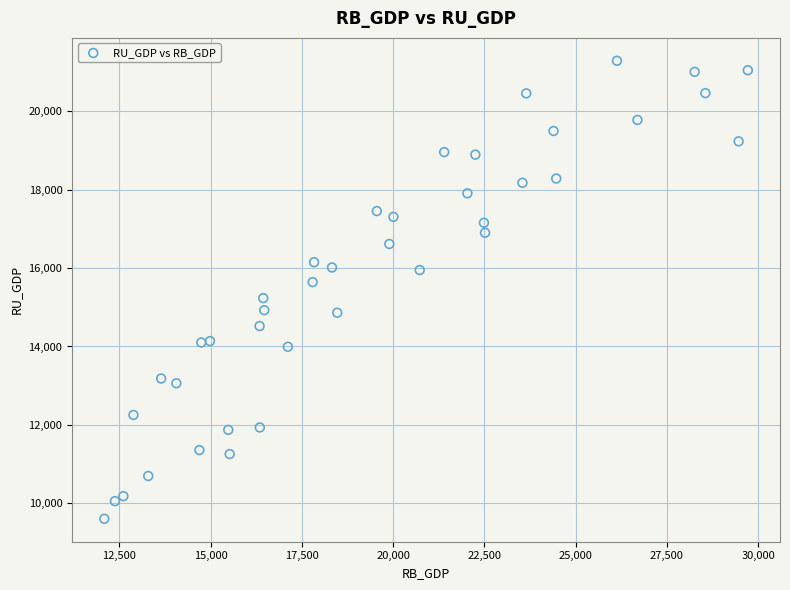

What is the range of Y values (max minus min)?

11686.5